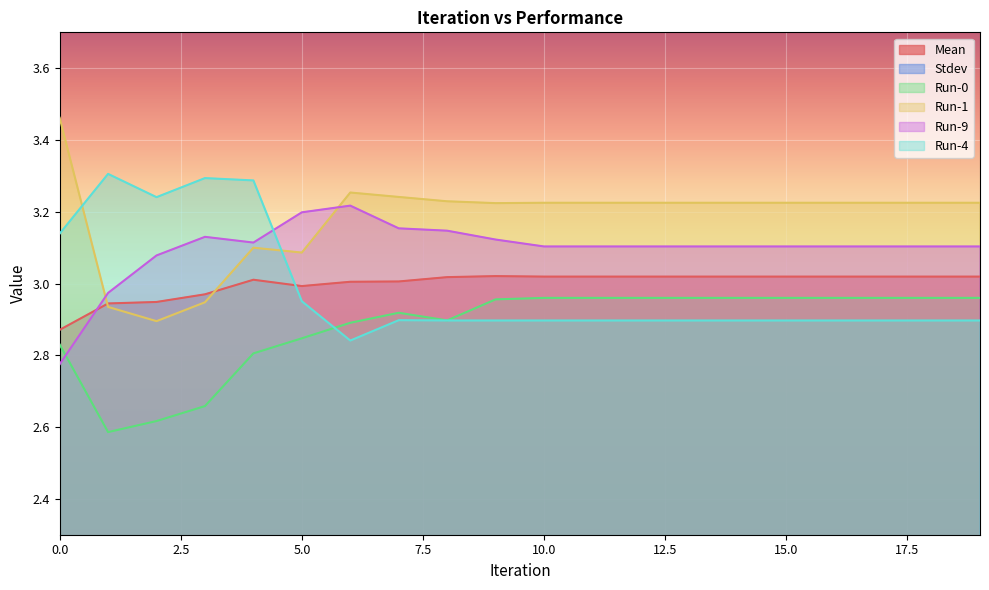

At which category does Stdev reach its first local valley?

1